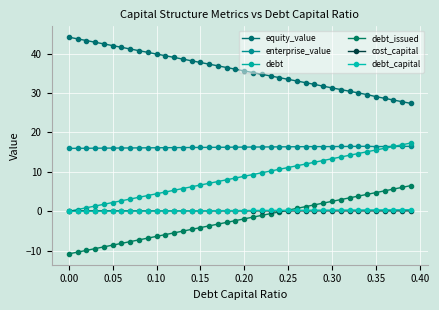

What is the label of the 36th point from the left?

0.35